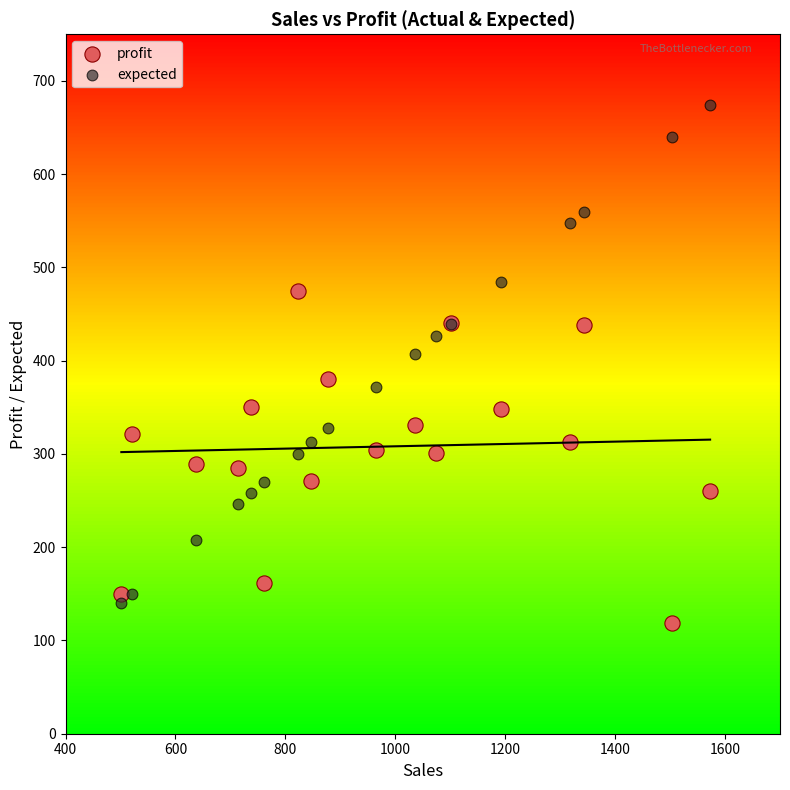

Which series has the widest spread of Y values?

expected